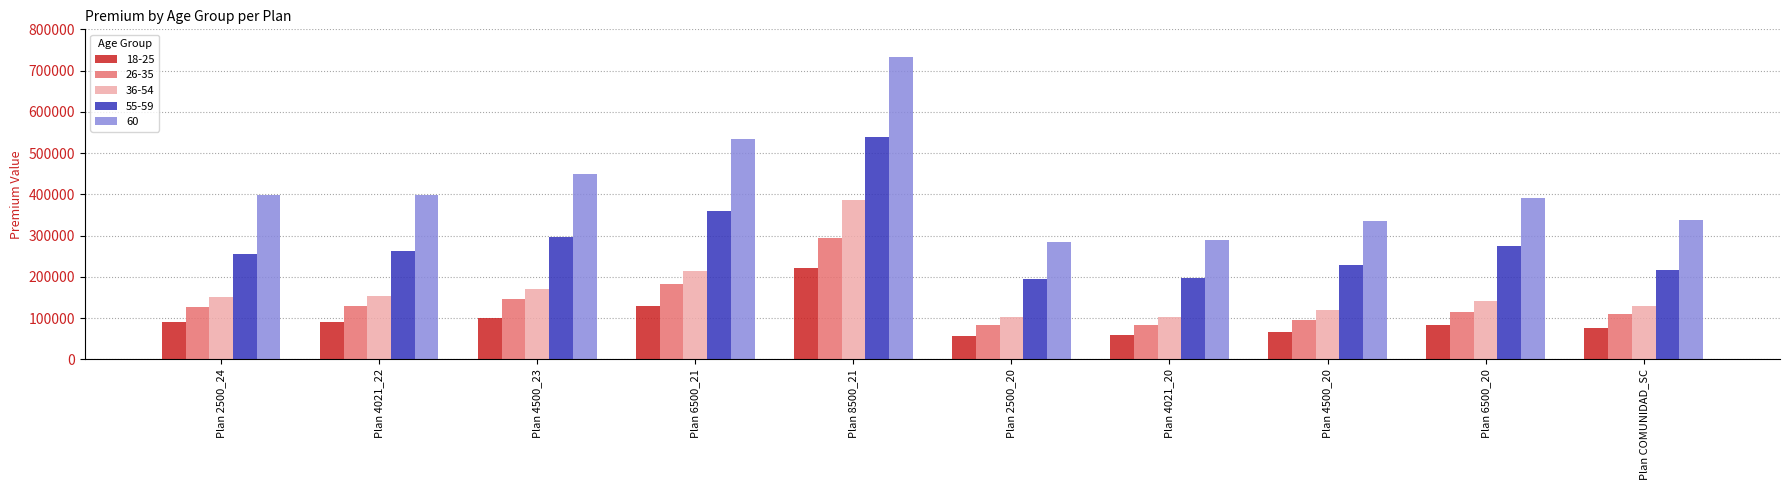

Which series changed the most between Plan 2500_20 and Plan 4500_20?

60